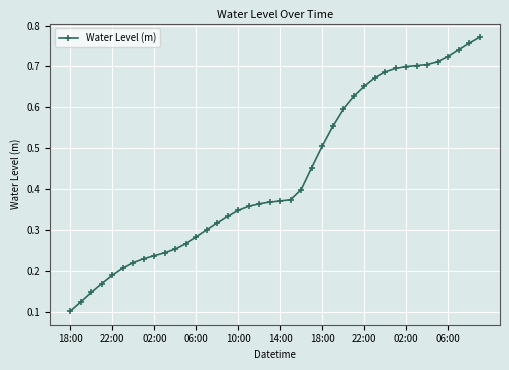

How many values are between 0 and 1?

40